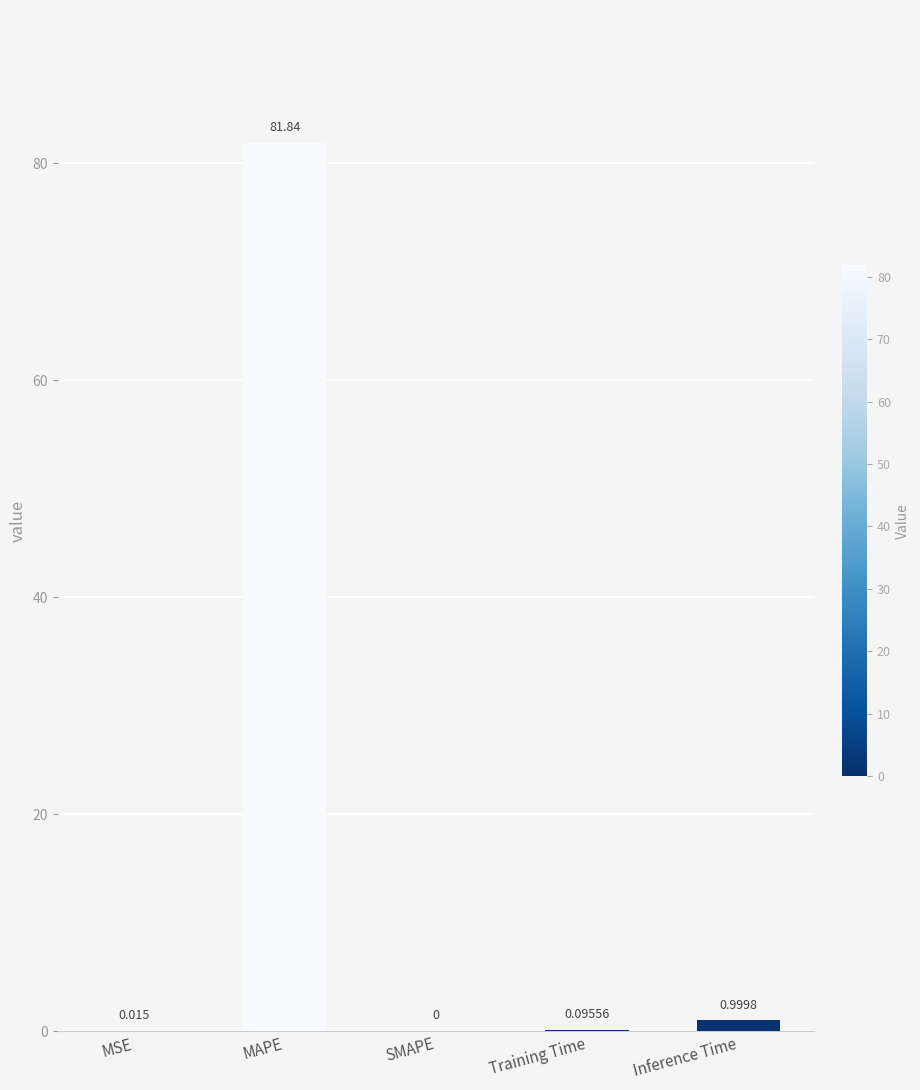

True or false: the data shows 0.0 at MSE.

True